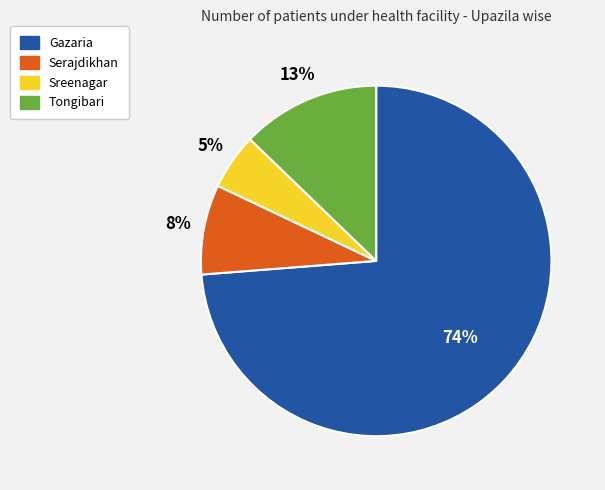

What percentage is the Serajdikhan slice, to the nearest percent?

8%